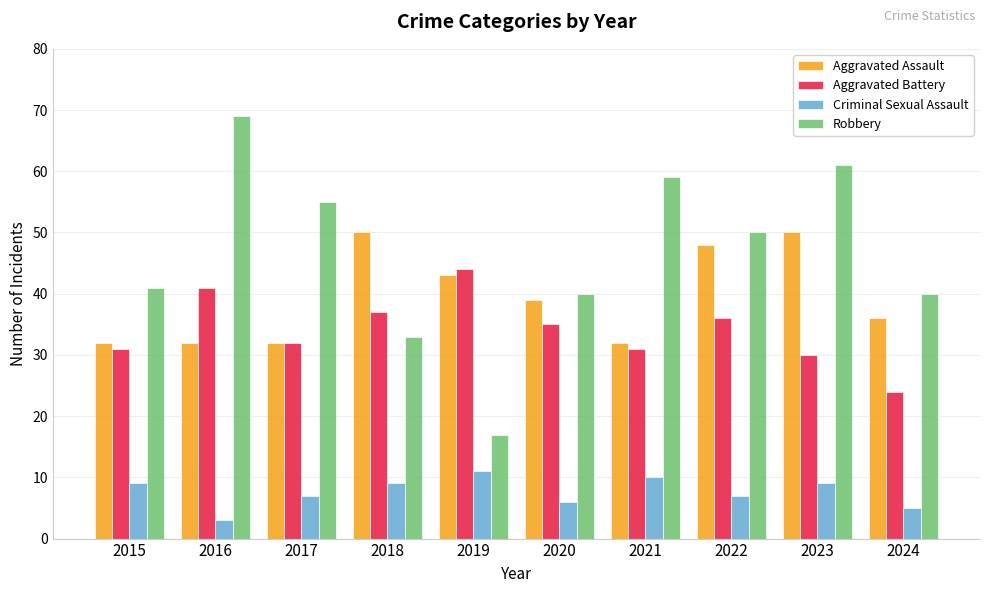

True or false: Robbery has a value of 11 at 2018.

False